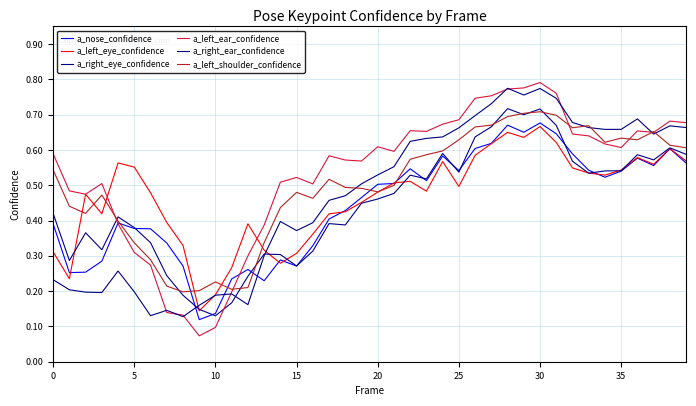

What is the label of the 11th point from the right?

29